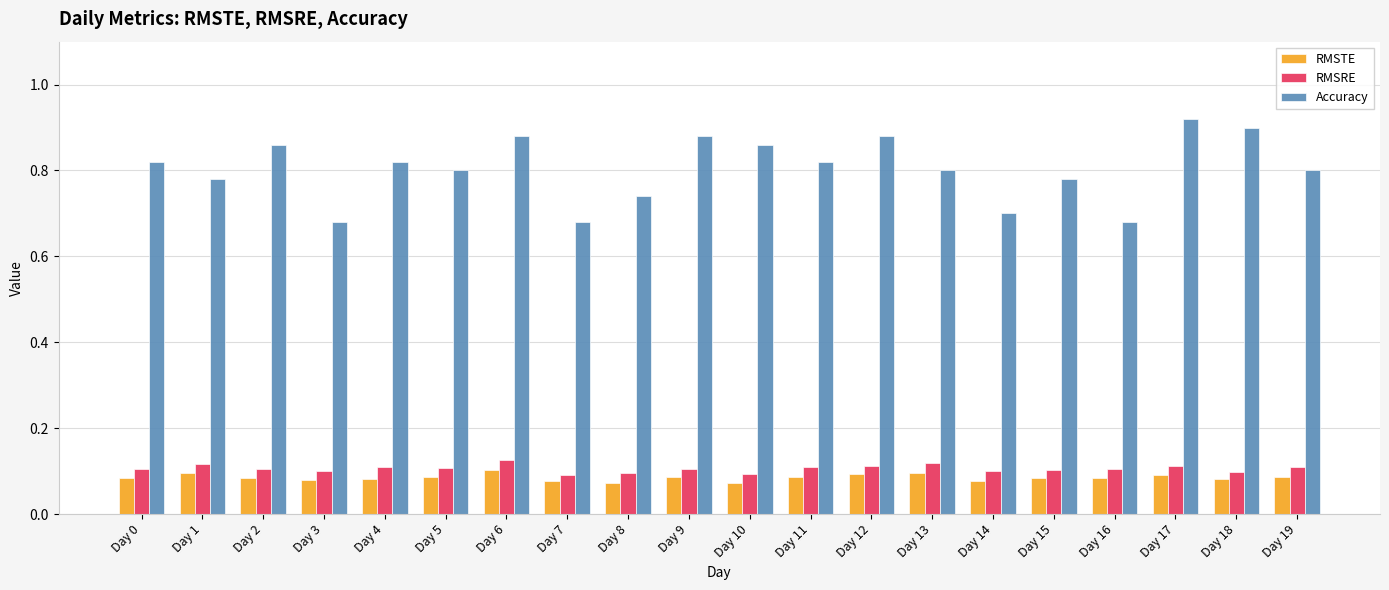

The value of Accuracy at Day 15 is 0.4. True or false?

False